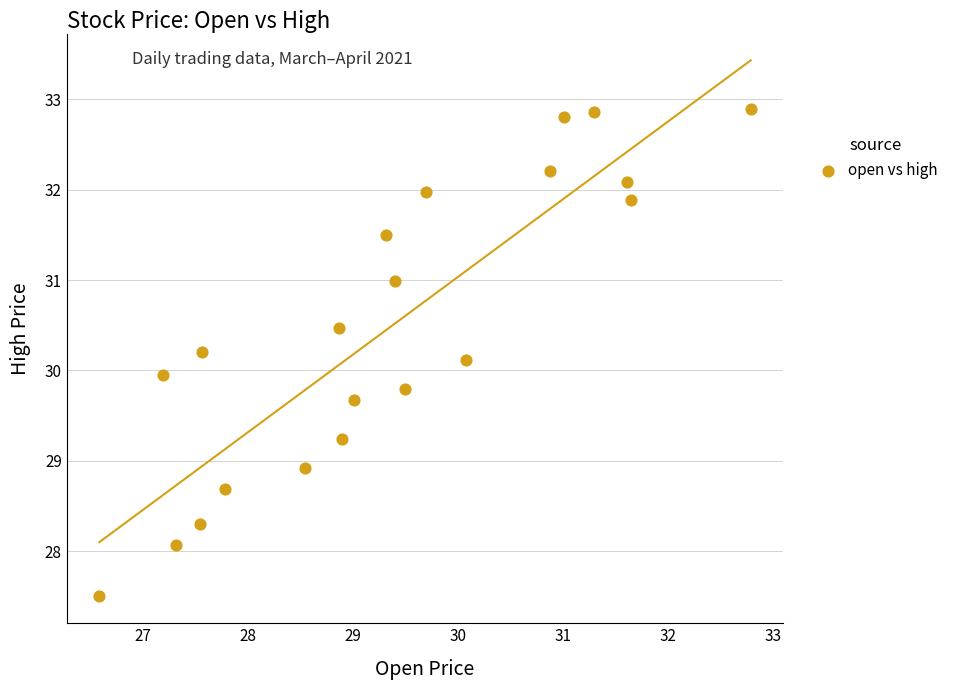

What is the range of X values (max minus min)?

6.2